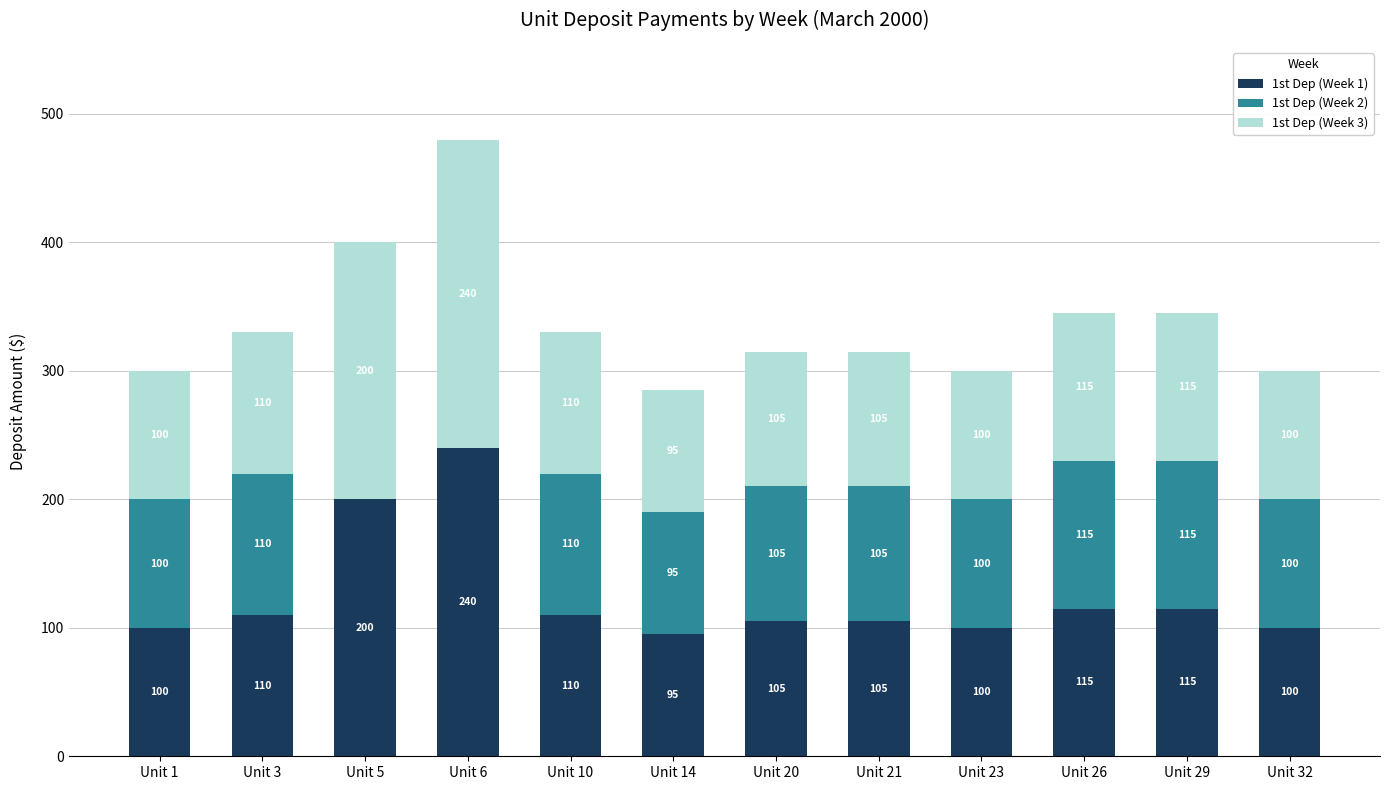

Reading right to left, list the values for the 1st Dep (Week 1) series.

Unit 32=100	Unit 29=115	Unit 26=115	Unit 23=100	Unit 21=105	Unit 20=105	Unit 14=95	Unit 10=110	Unit 6=240	Unit 5=200	Unit 3=110	Unit 1=100